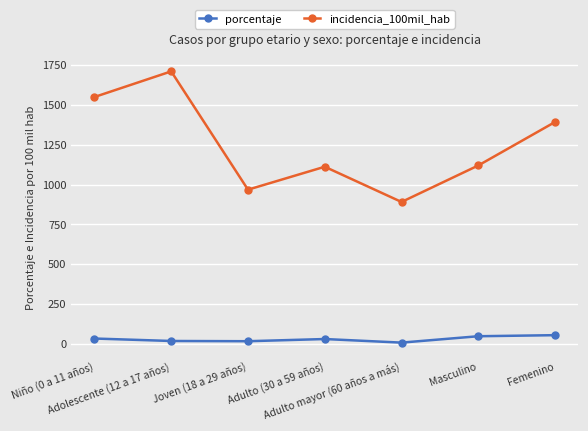

What is the difference between the second highest and minimum values in the incidencia_100mil_hab series?

659.5